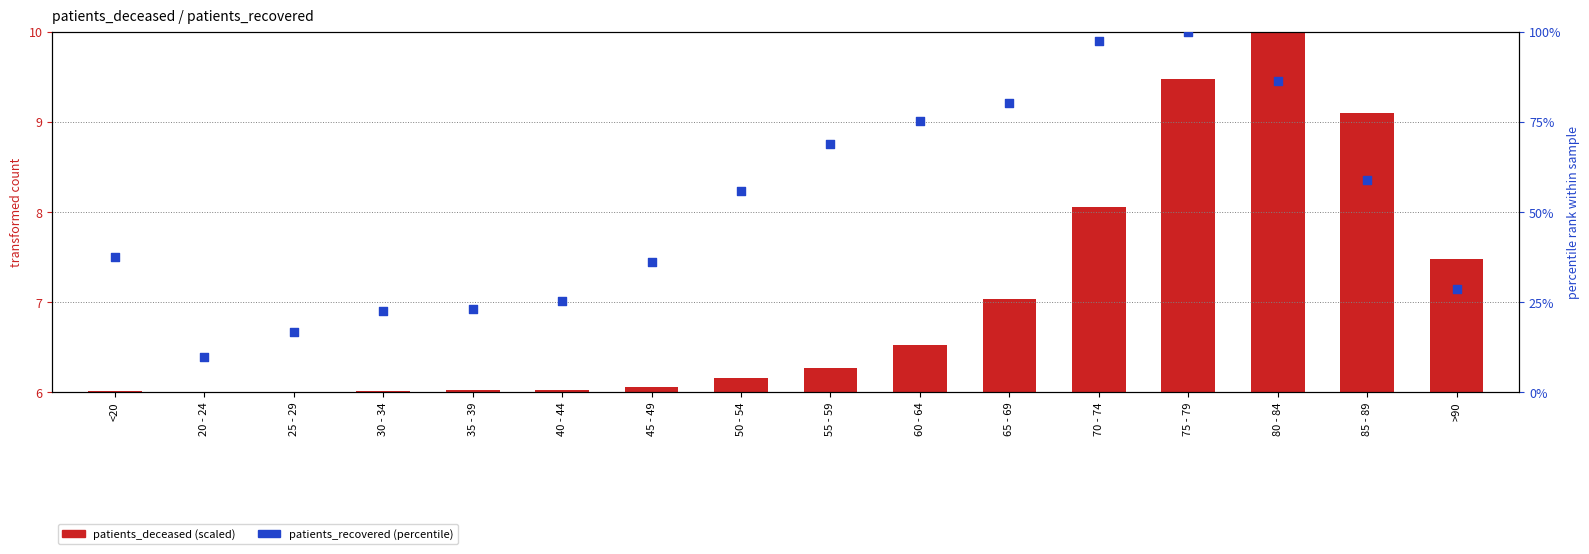

What are all the series names shown in the legend?

patients_deceased (scaled 6–10), patients_recovered (percentile)